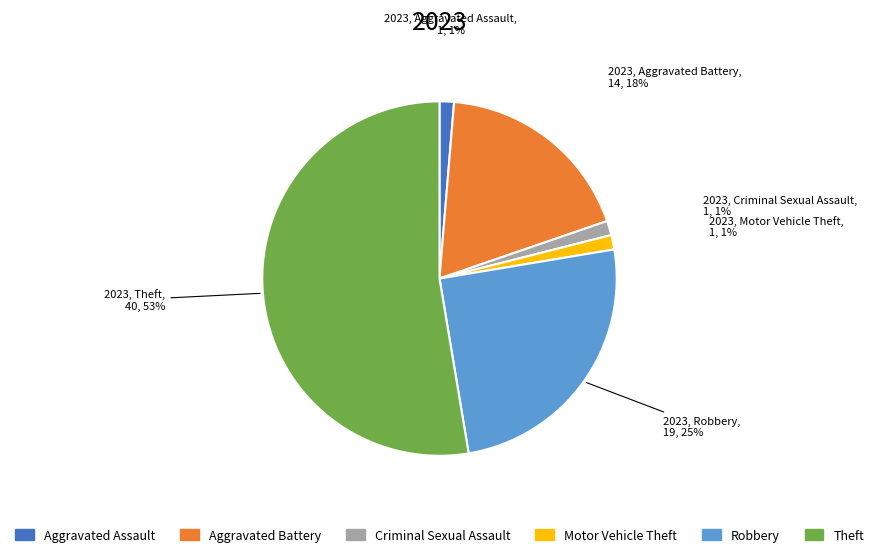

To the nearest percent, what is the combined percentage of Robbery and Aggravated Assault?

26%